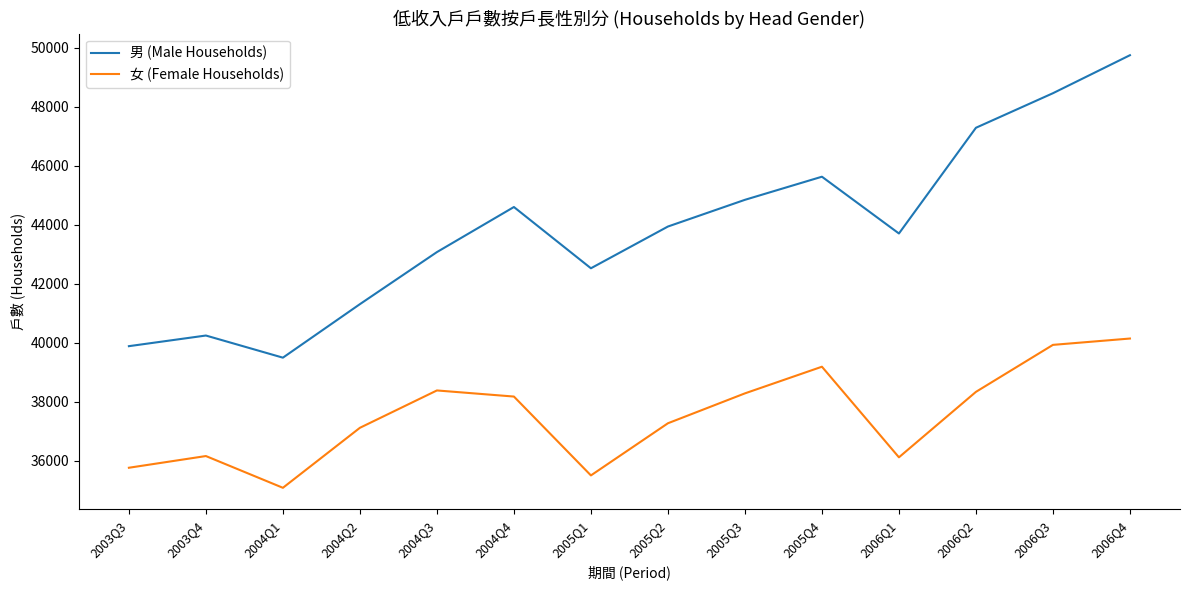

Rank the series by their maximum value, from lowest to highest.

女 (Female Households), 男 (Male Households)